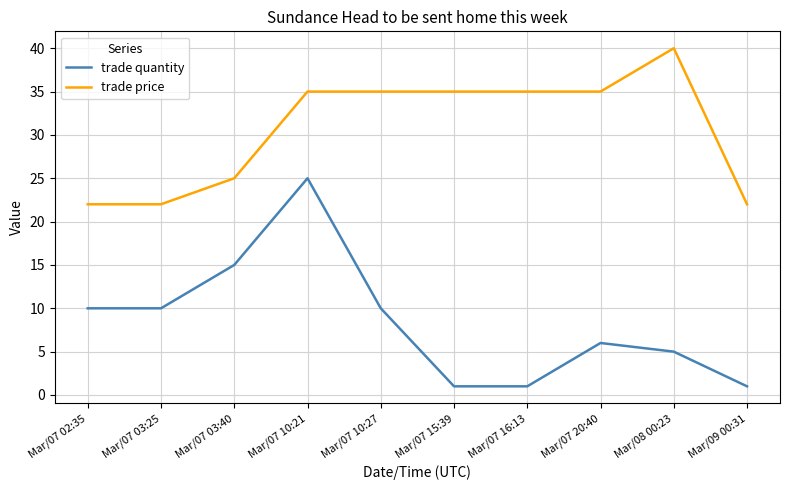

What are all the series names shown in the legend?

trade quantity, trade price